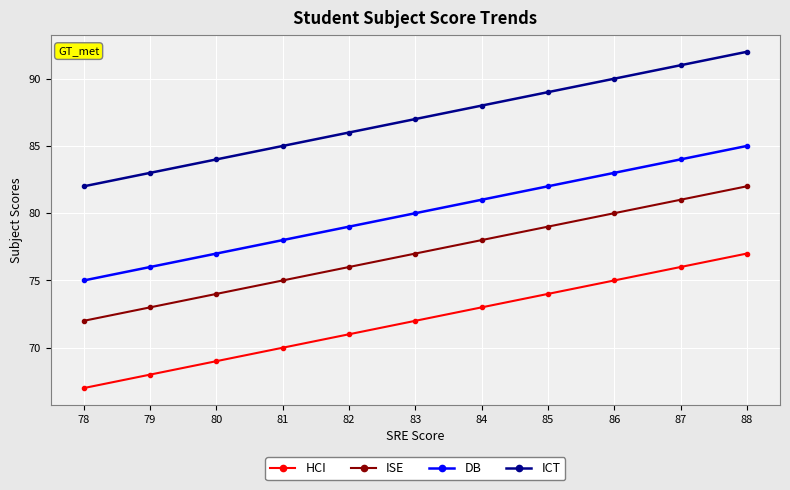

Rank the series by their average value, from highest to lowest.

ICT, DB, ISE, HCI